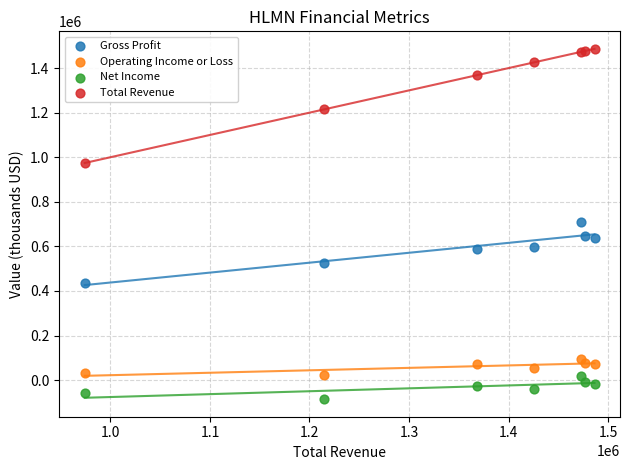

Which series contains the lowest Y value?

Net Income